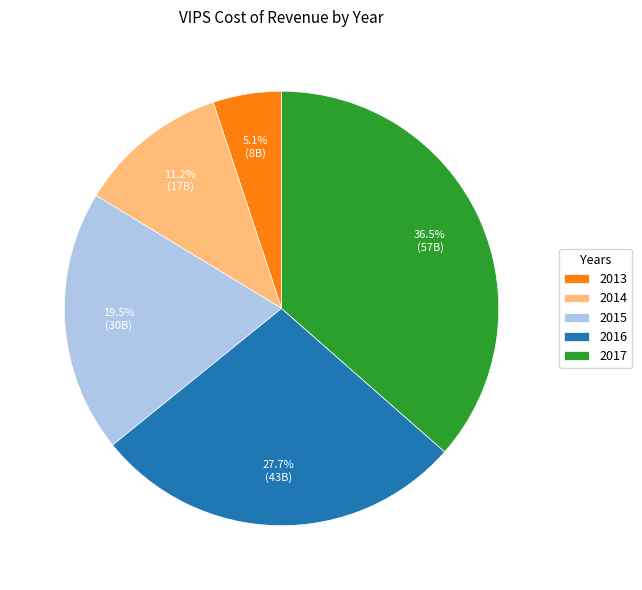

What is the smallest slice in the pie chart?

2013